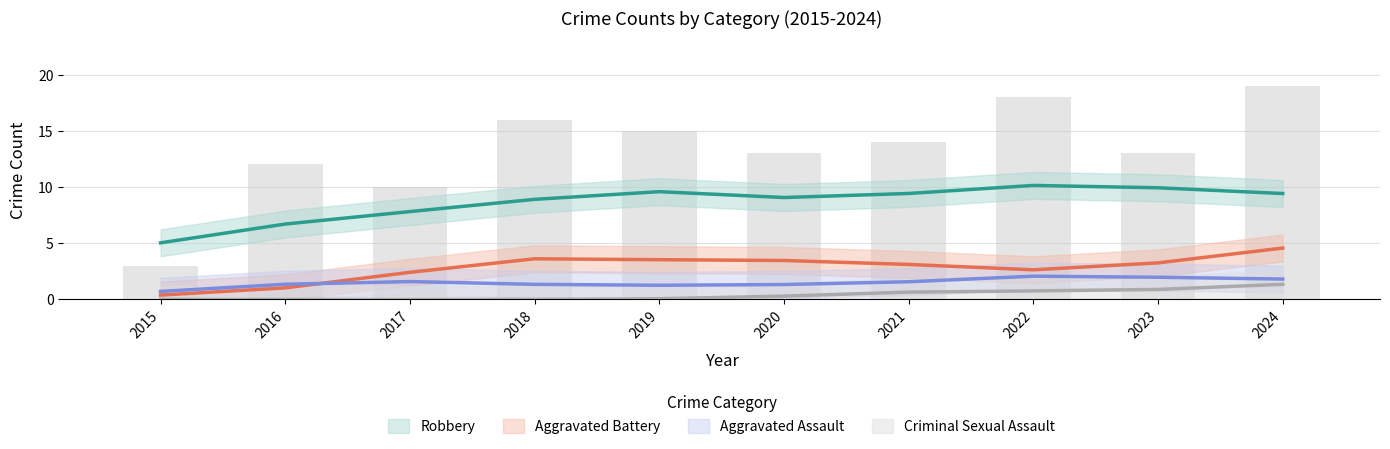

Reading left to right, extract all data points from this chart.

Aggravated Assault: 0	2	2	1	1	2	0	4	1	2
Aggravated Battery: 0	1	1	7	1	5	3	2	2	6
Criminal Sexual Assault: 0	0	0	0	0	0	1	1	0	2
Robbery: 3	9	7	8	13	6	10	11	10	9